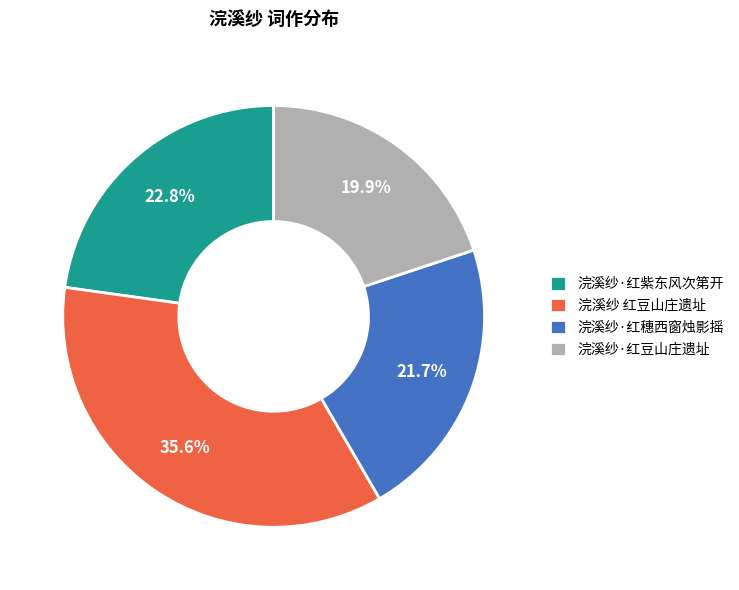

Between 浣溪纱 红豆山庄遗址 and 浣溪纱·红穗西窗烛影摇, which is larger?

浣溪纱 红豆山庄遗址